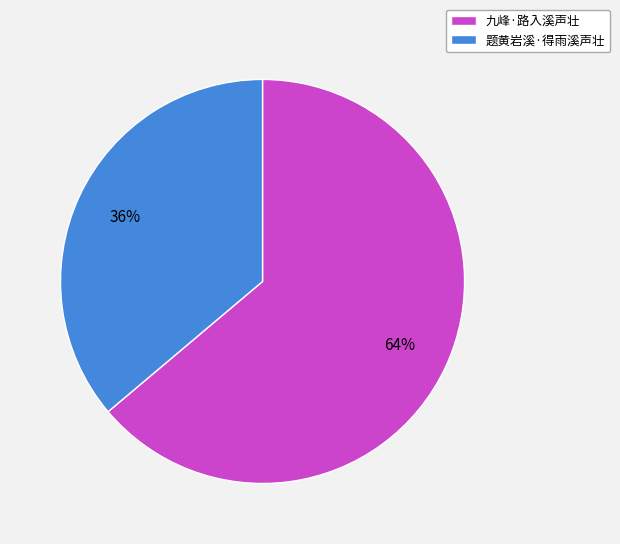

To the nearest percent, what percentage of the pie is 题黄岩溪·得雨溪声壮?

36%